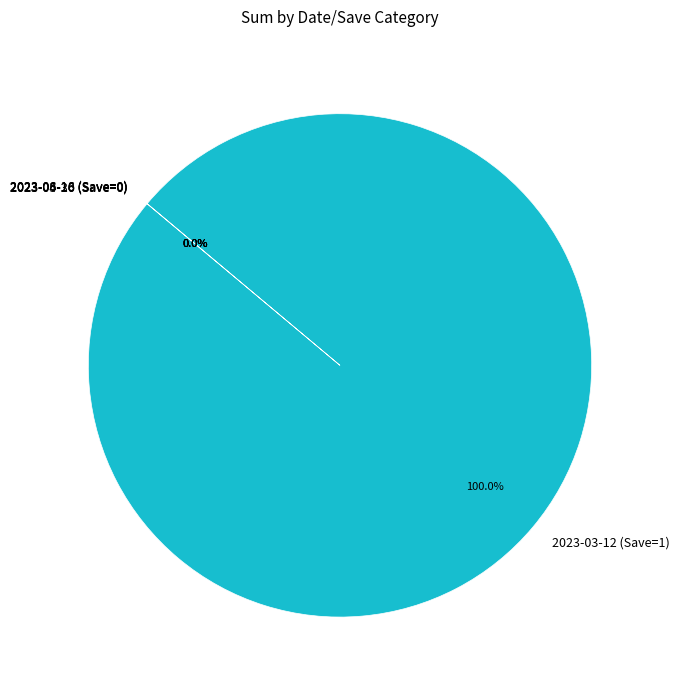

Does any single category account for the majority?

Yes